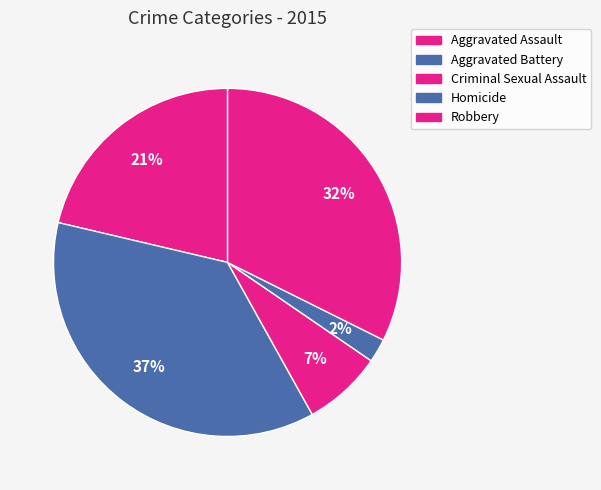

The Homicide slice represents 2% of the pie. True or false?

True